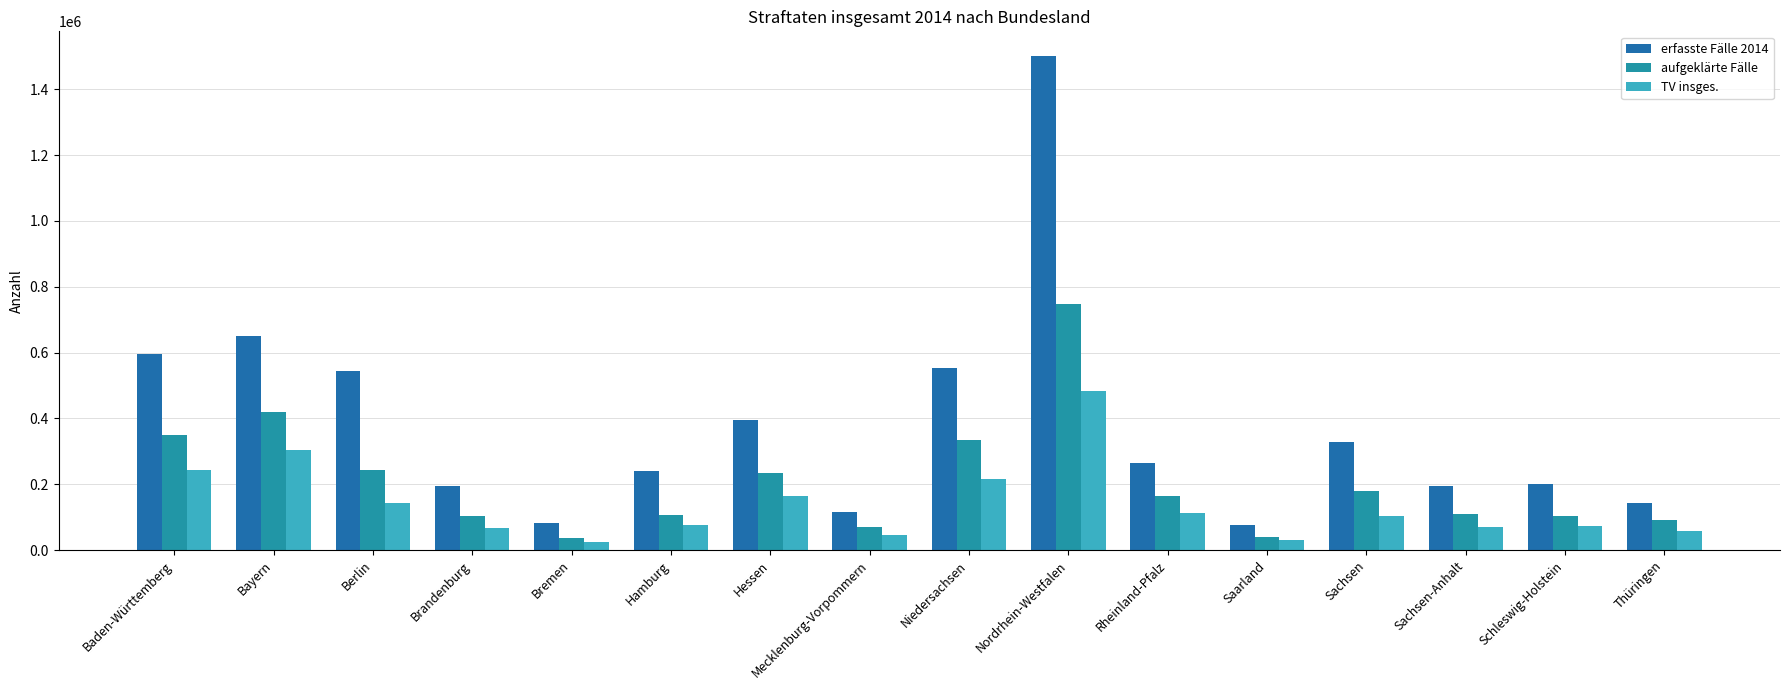

Reading left to right, extract all data points from this chart.

erfasste Fälle 2014: 594534	650868	543157	196033	83777	239998	396931	116609	552730	1501125	264553	75706	327196	194486	202301	142060
aufgeklärte Fälle: 349922	419482	243912	102715	38393	105293	235370	70426	335025	747038	163682	40342	179236	111137	103647	90778
TV insges.: 243361	302986	144116	67324	24909	75260	164326	46345	217569	484528	114059	29510	104713	70628	74749	57138